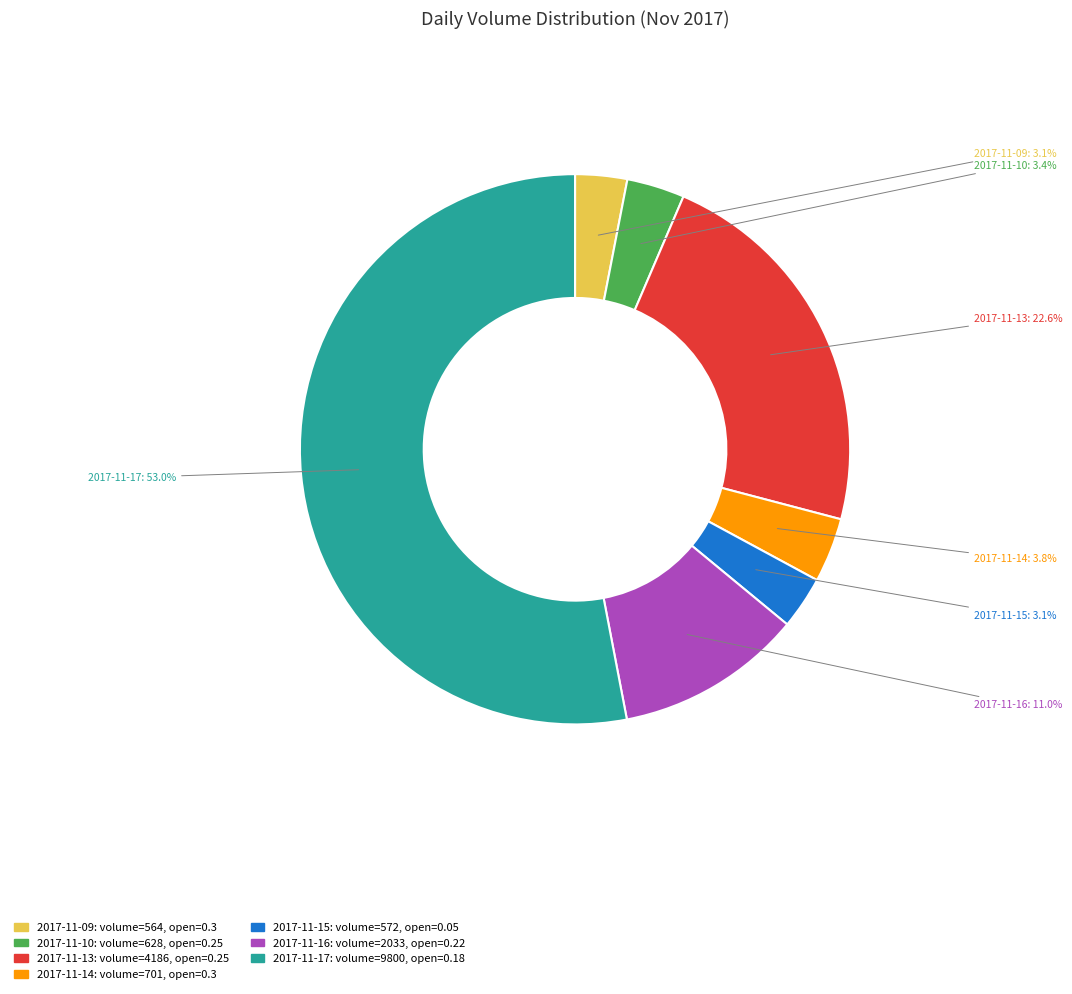

Which slice is the largest?

2017-11-17